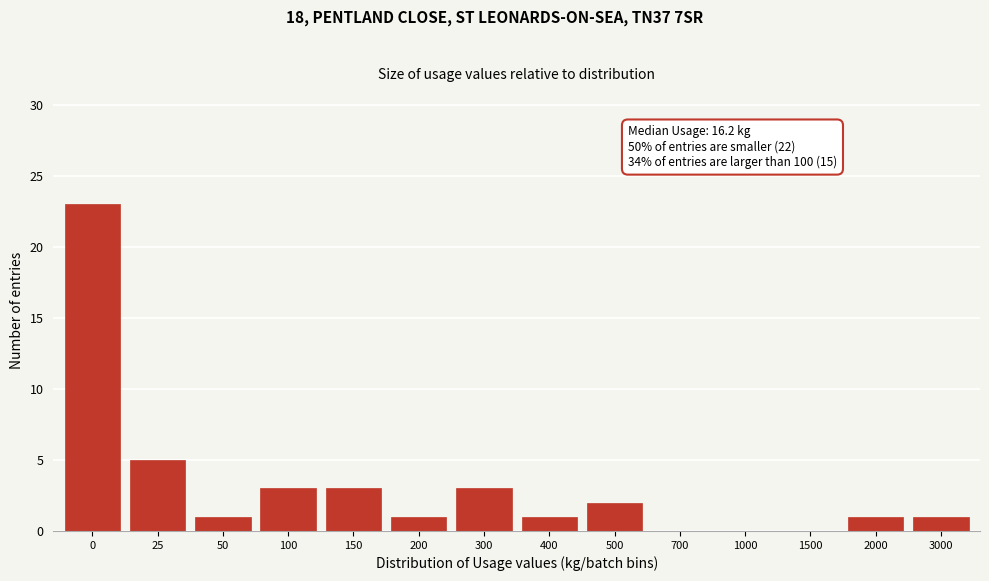

Reading right to left, list all the values displayed in this chart.

3000=1	2000=1	1500=0	1000=0	700=0	500=2	400=1	300=3	200=1	150=3	100=3	50=1	25=5	0=23